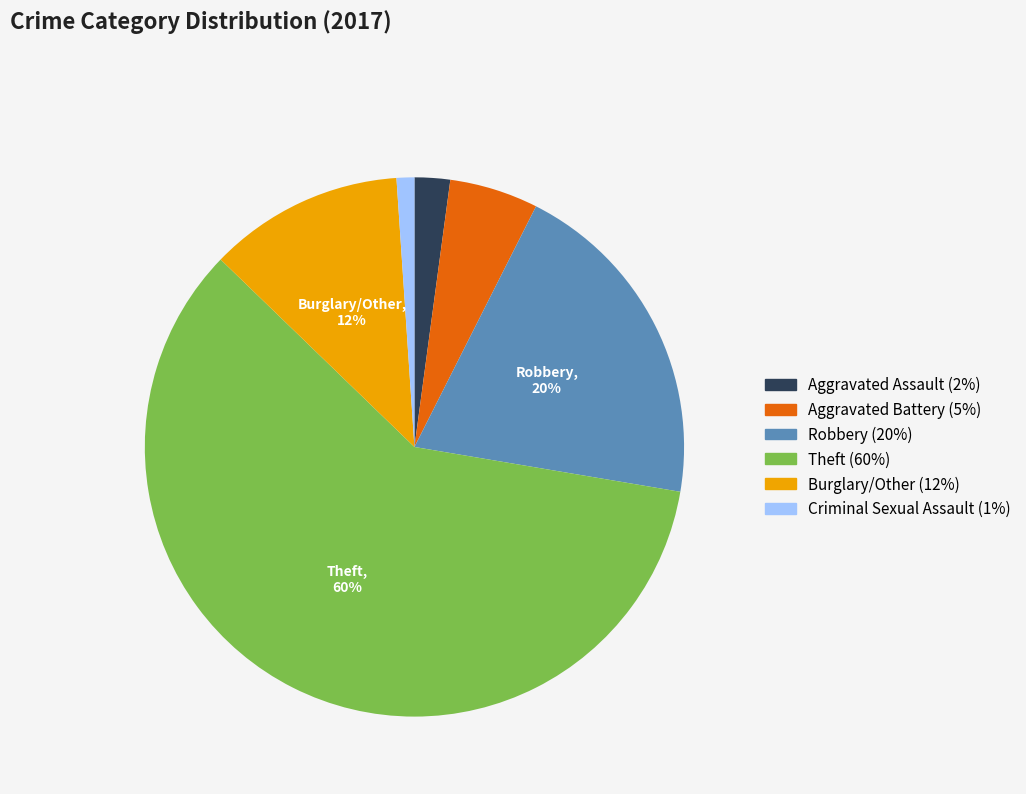

What percentage is the Aggravated Battery slice, to the nearest percent?

5%